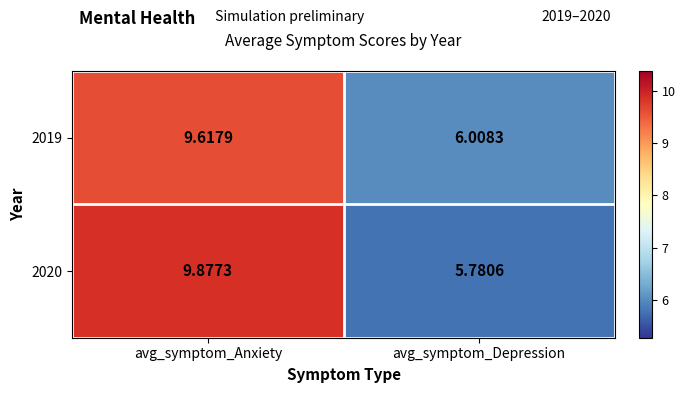

Which category has the lowest value in the 2019 series?

avg_symptom_Depression